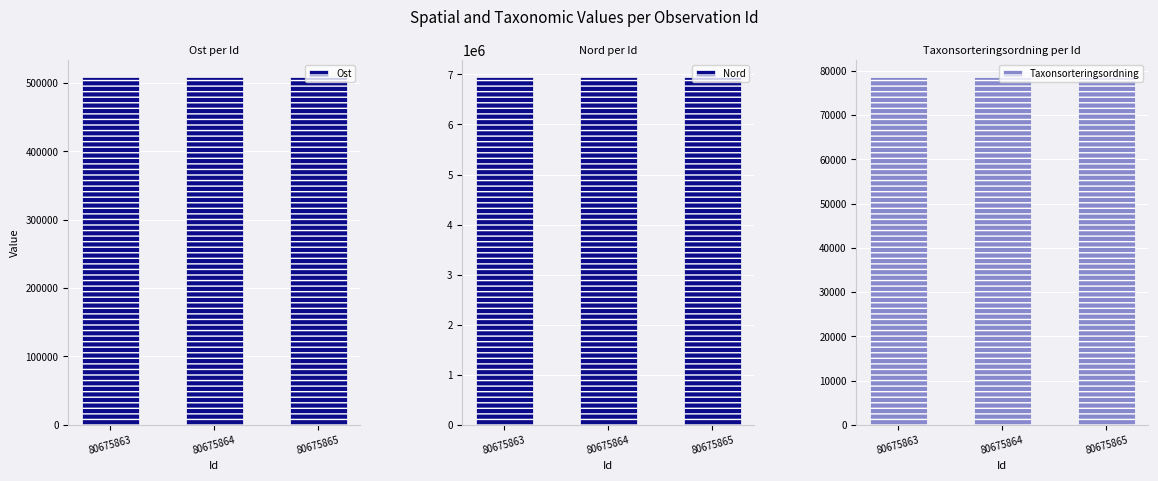

Count the Taxonsorteringsordning values in the range 78569 to 78602.

3